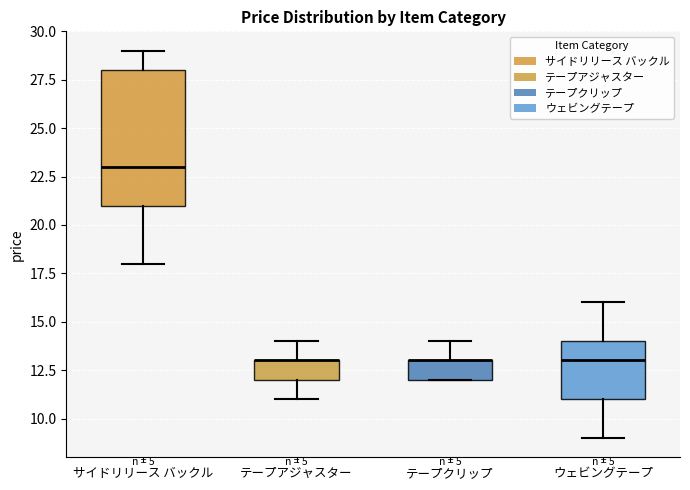

Reading left to right, transcribe this box plot: for each box, give where its median line is, the range the box spans, and where its two whiskers end, as read against the y-axis. The values are not printed on the chart, so give them approximately, as read against the axis.

サイドリリース バックル: median 23, box 21 to 28, whiskers 18 to 29
テープアジャスター: median 13 (drawn on the box's upper edge), box 12 to 13, whiskers 11 to 14
テープクリップ: median 13 (drawn on the box's upper edge), box 12 to 13, whiskers 12 to 14
ウェビングテープ: median 13, box 11 to 14, whiskers 9 to 16